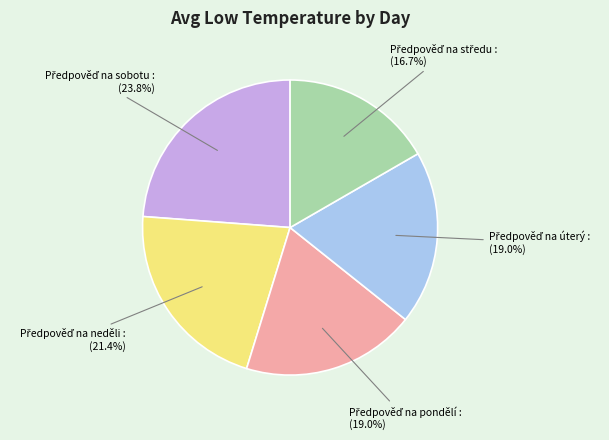

Is there any slice that represents more than half of the pie?

No